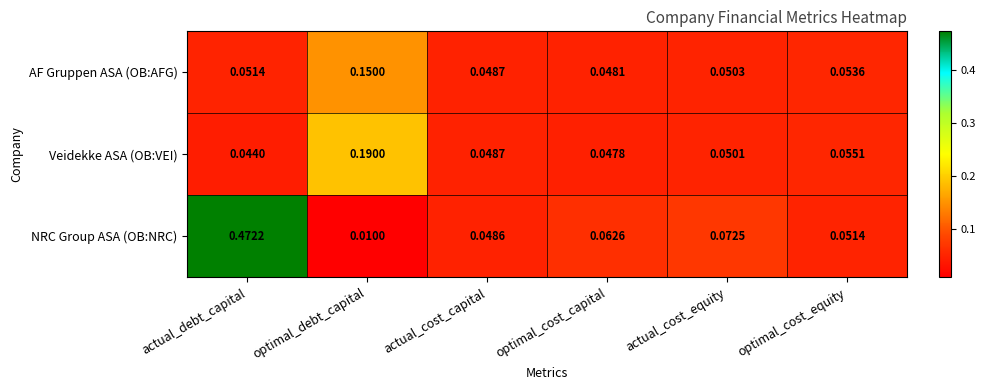

At which category does the chart reach its peak across all series?

actual_debt_capital